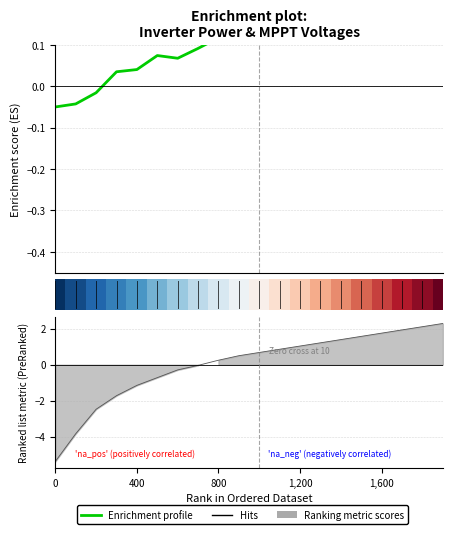

True or false: Power(W) has more than 1 points higher than both neighbors.

False